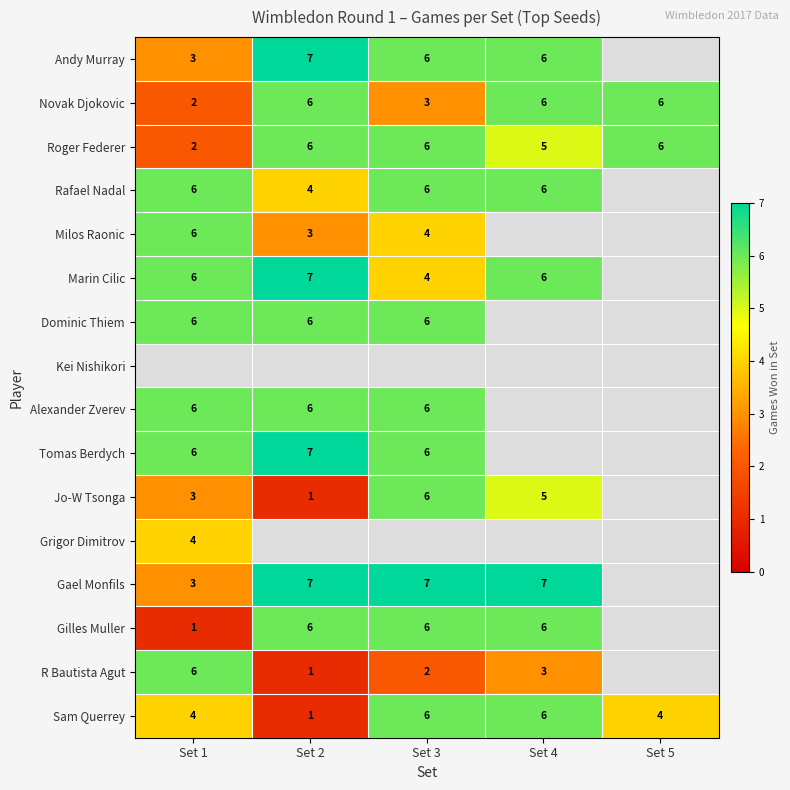

How many Roger Federer values are between 5 and 6?

4